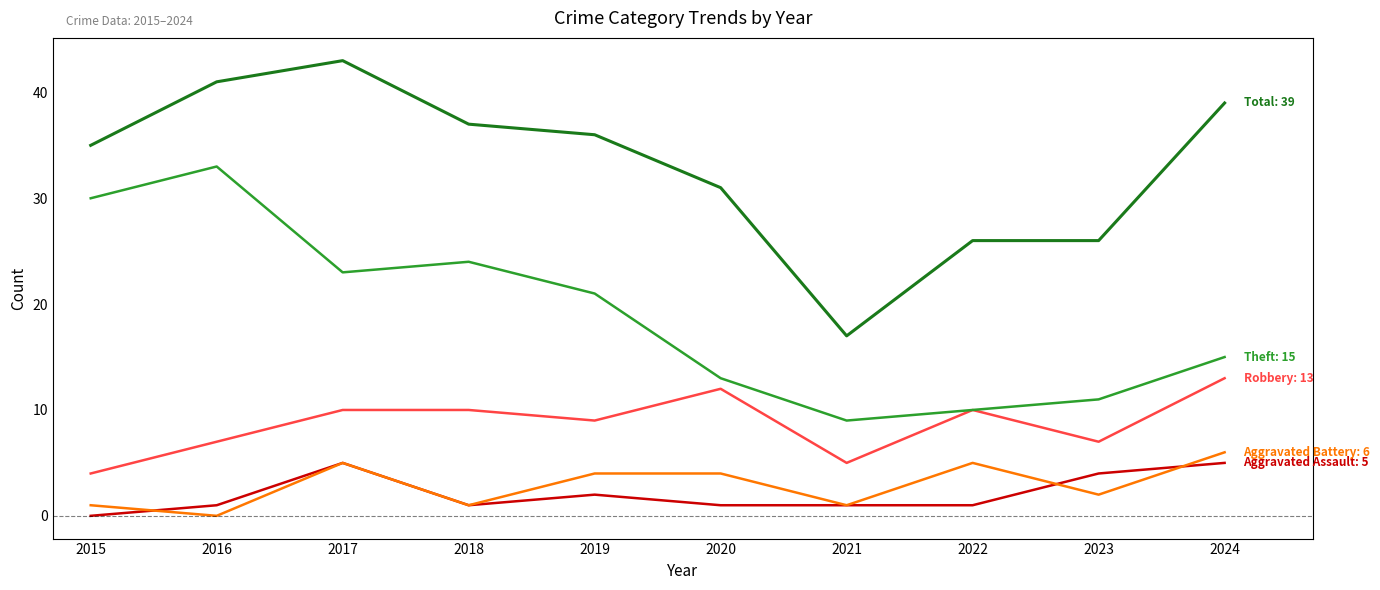

How many series are shown in this chart?

5